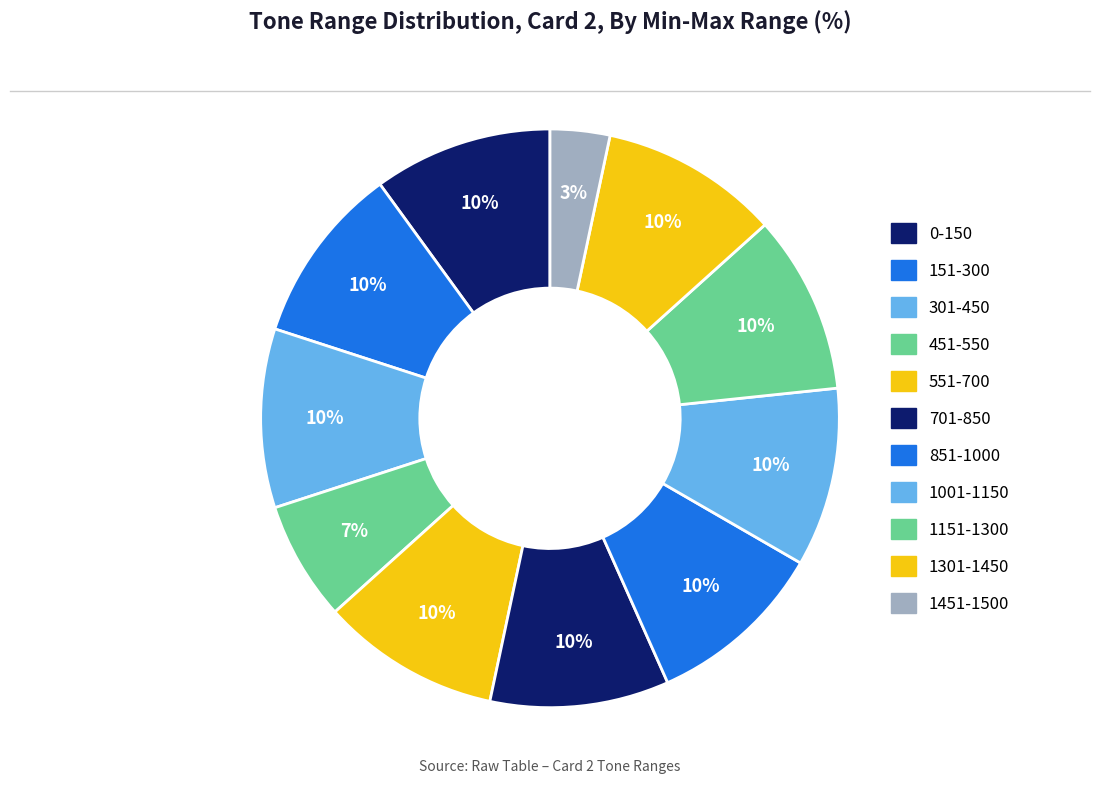

How many slices are in this pie chart?

11